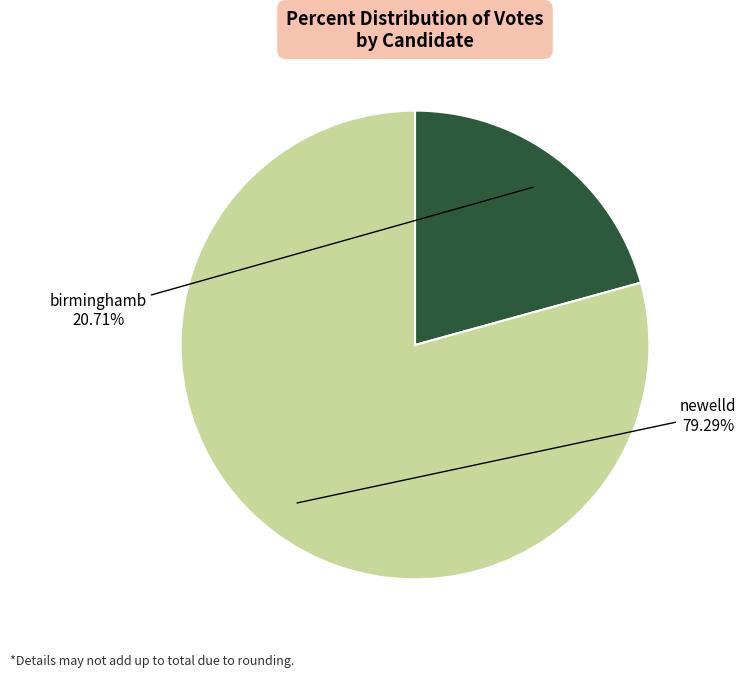

Is there a majority slice in this chart?

Yes